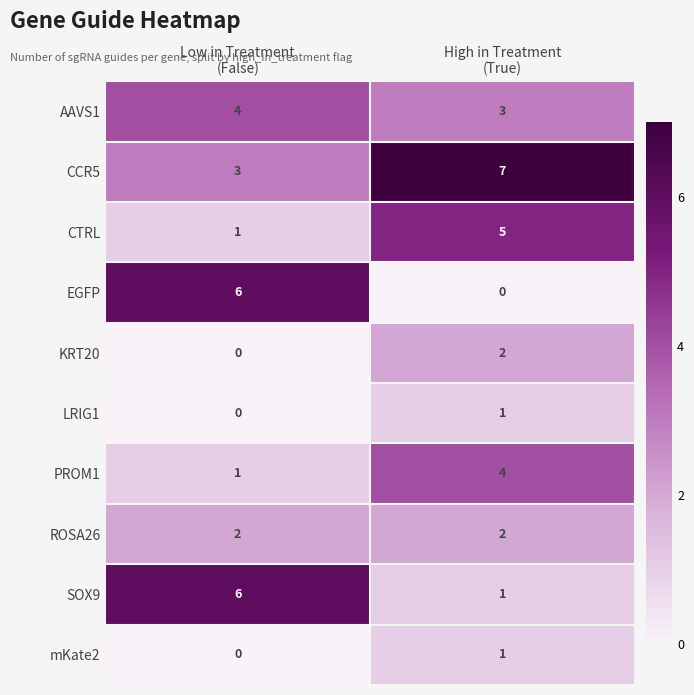

What is the highest value of the SOX9 series?

6